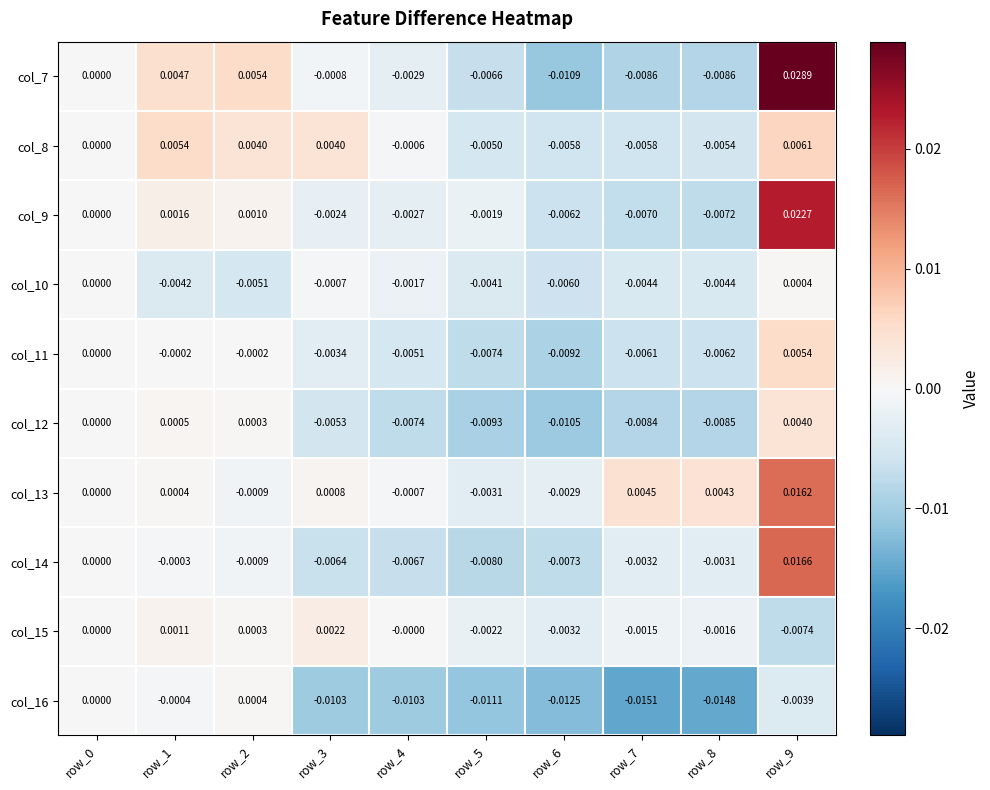

Rank the series at row_4 from lowest to highest value.

col_16, col_12, col_14, col_11, col_7, col_9, col_10, col_13, col_8, col_15